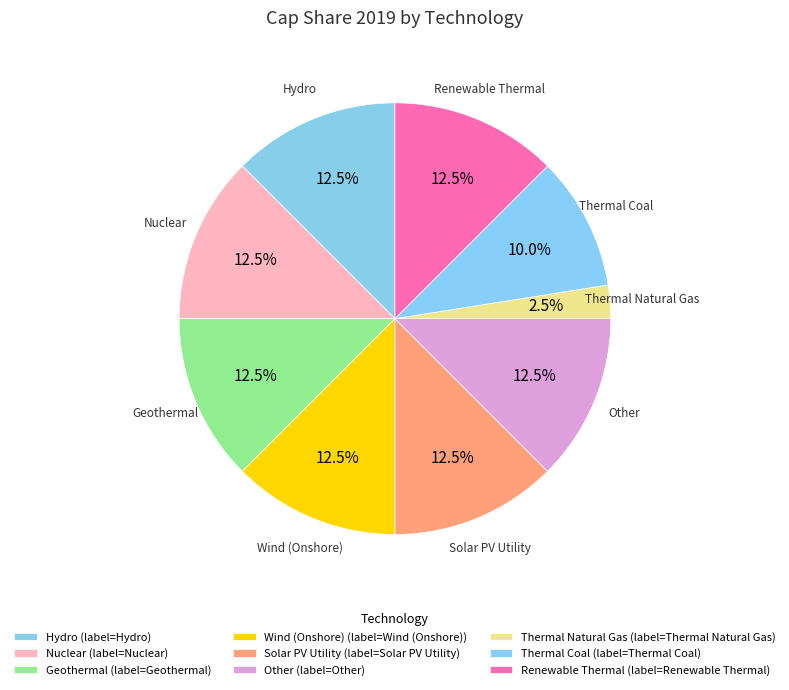

How many segments does this pie chart have?

9